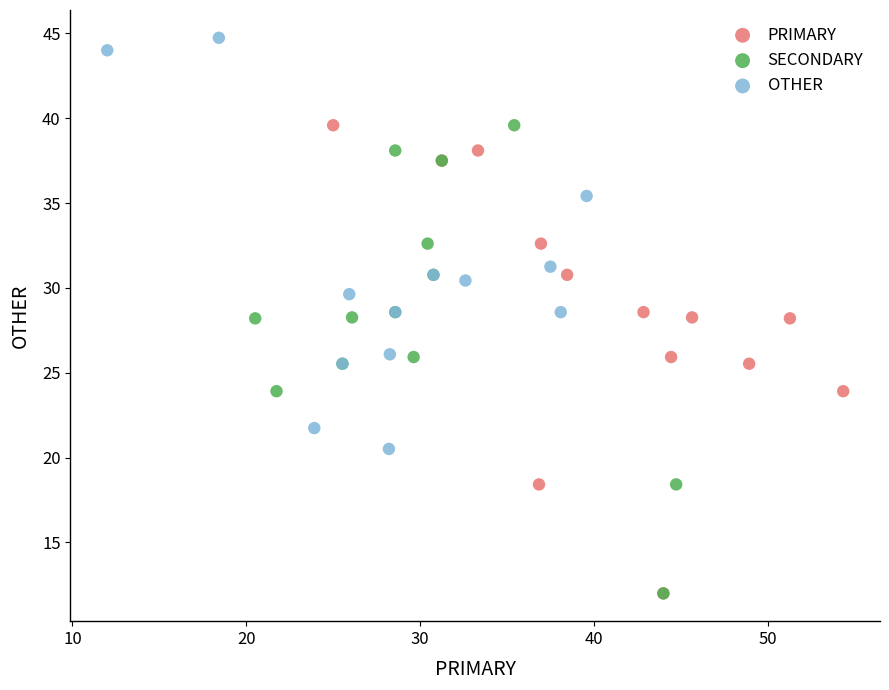

Which series reaches the maximum Y coordinate?

OTHER